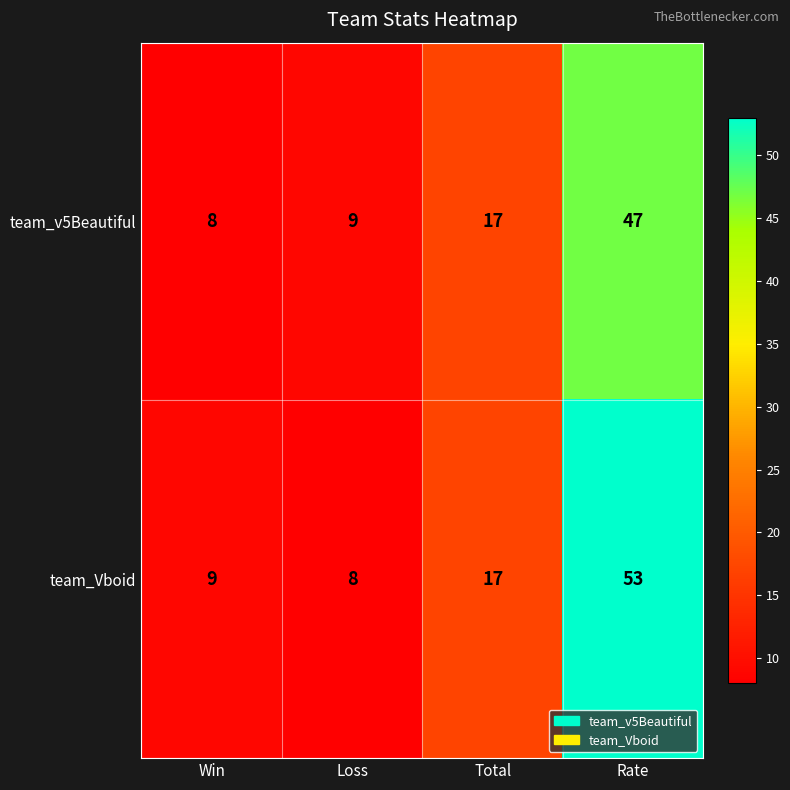

What is the difference between the team_v5Beautiful values at Total and Win?

9